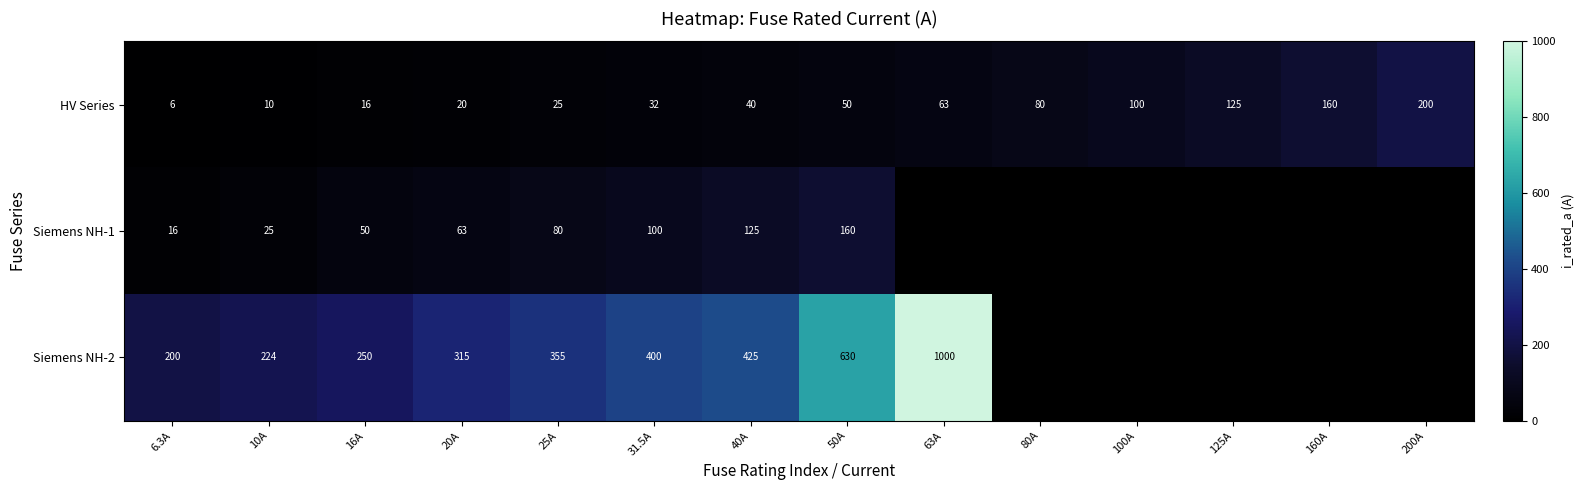

Where is HV Series nearest to the value 103?

100A